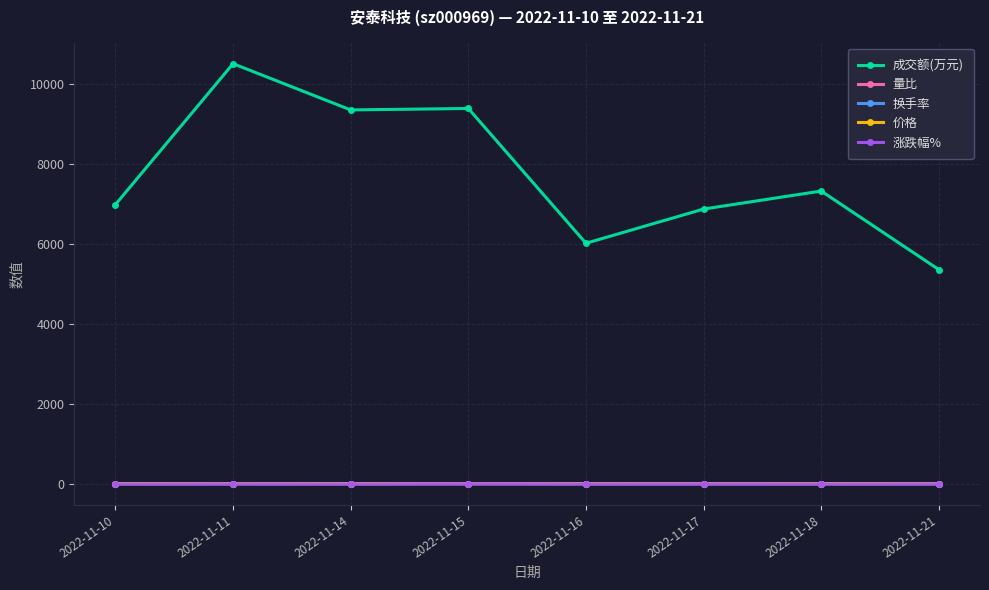

Read the 量比 value at 2022-11-10.

0.9